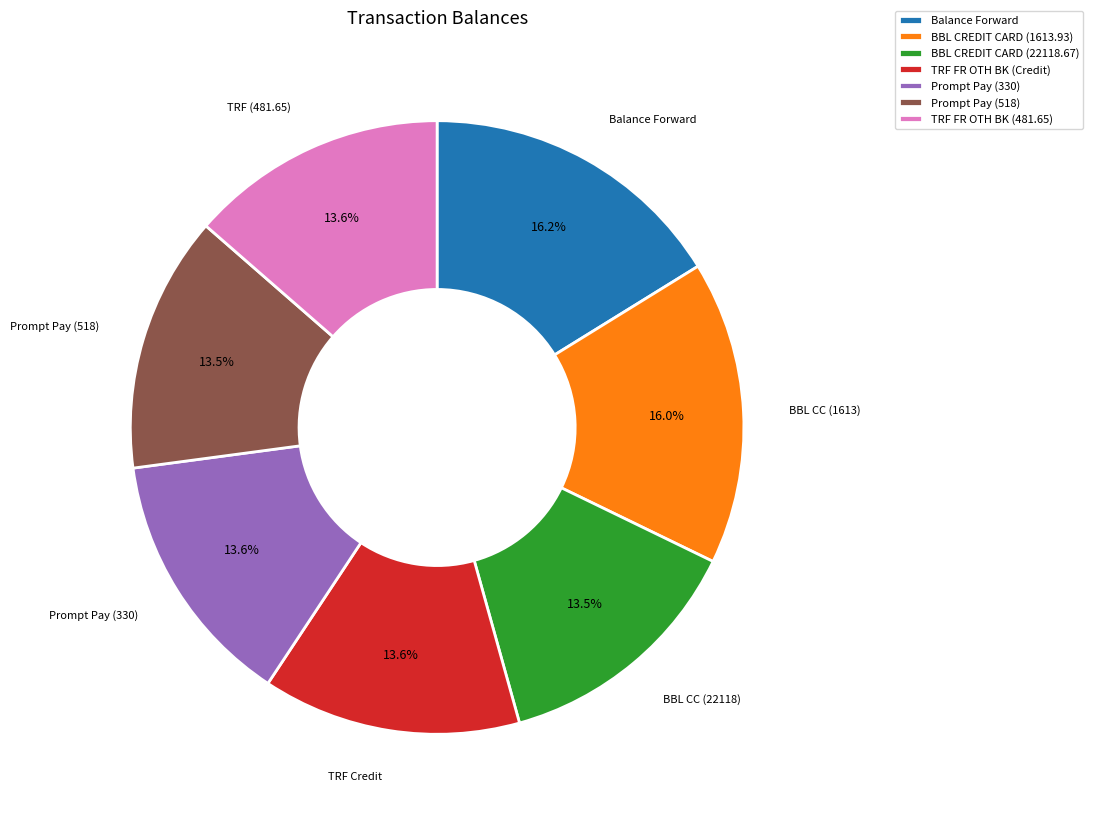

Is the sum of Prompt Pay (518) and TRF FR OTH BK (Credit) greater than half?

No